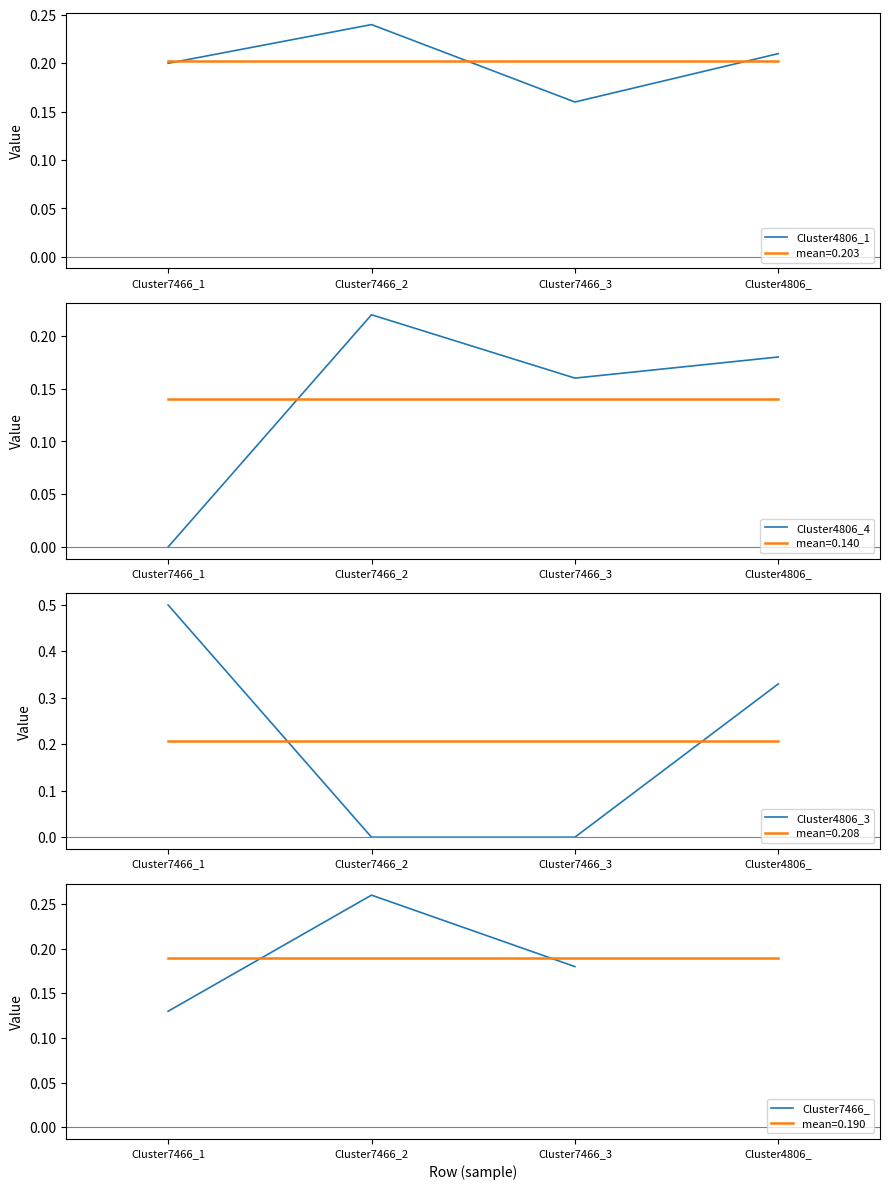

Is it true that Cluster7466_ equals 0.1 at Cluster7466_1?

True